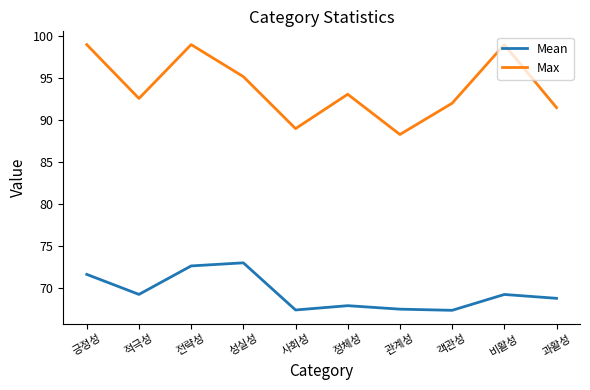

At which category is the sum across all series the highest?

전략성